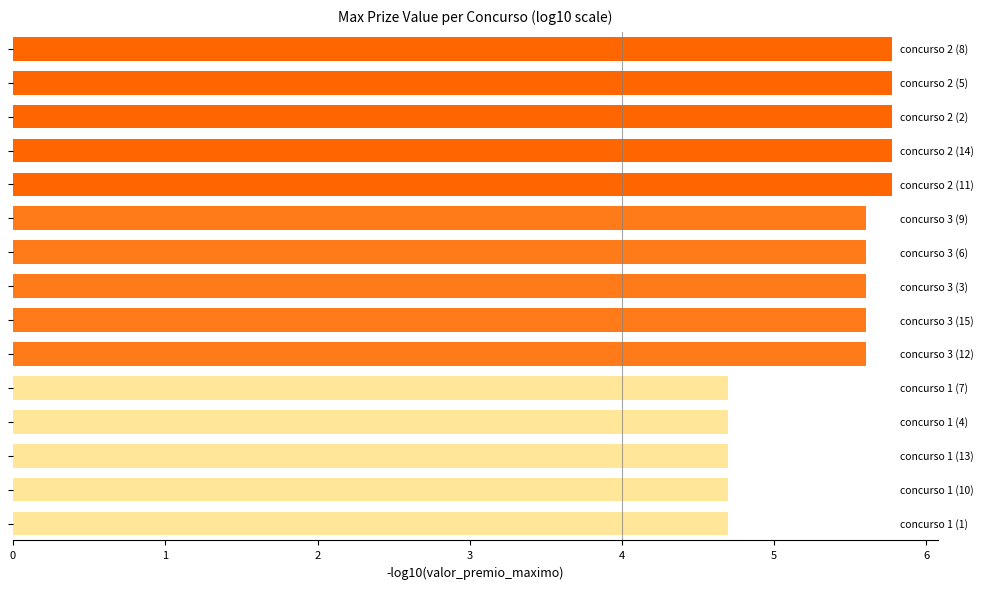

Count the values in the range 4 to 5.

5